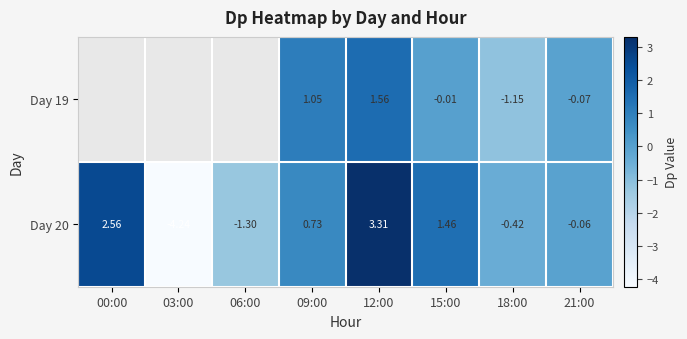

Which category has the highest value in the Day 20 series?

12:00